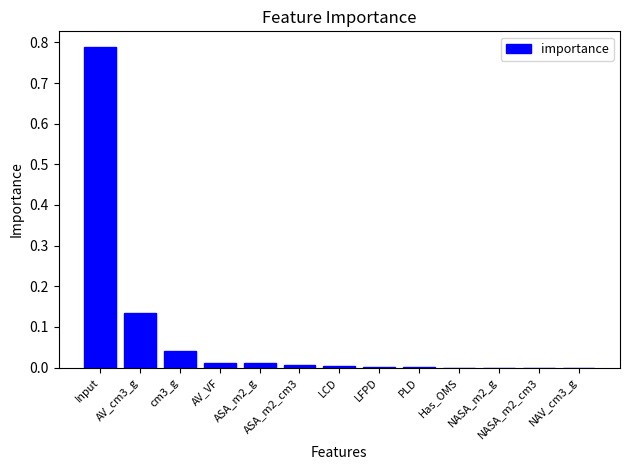

The chart shows a value of 0.0 at cm3_g. True or false?

True